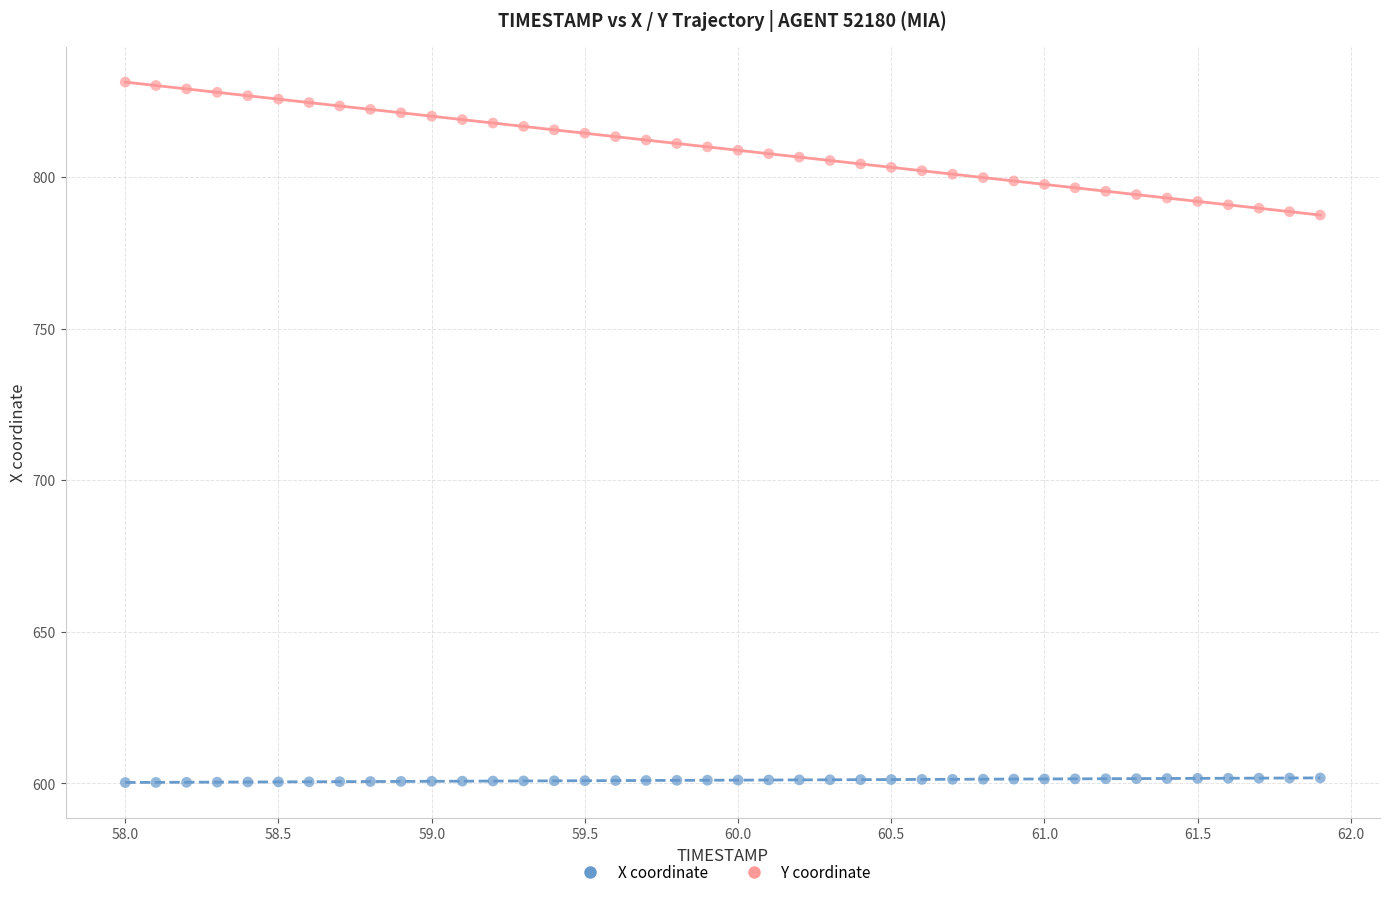

Which series has the widest spread of Y values?

Y coordinate